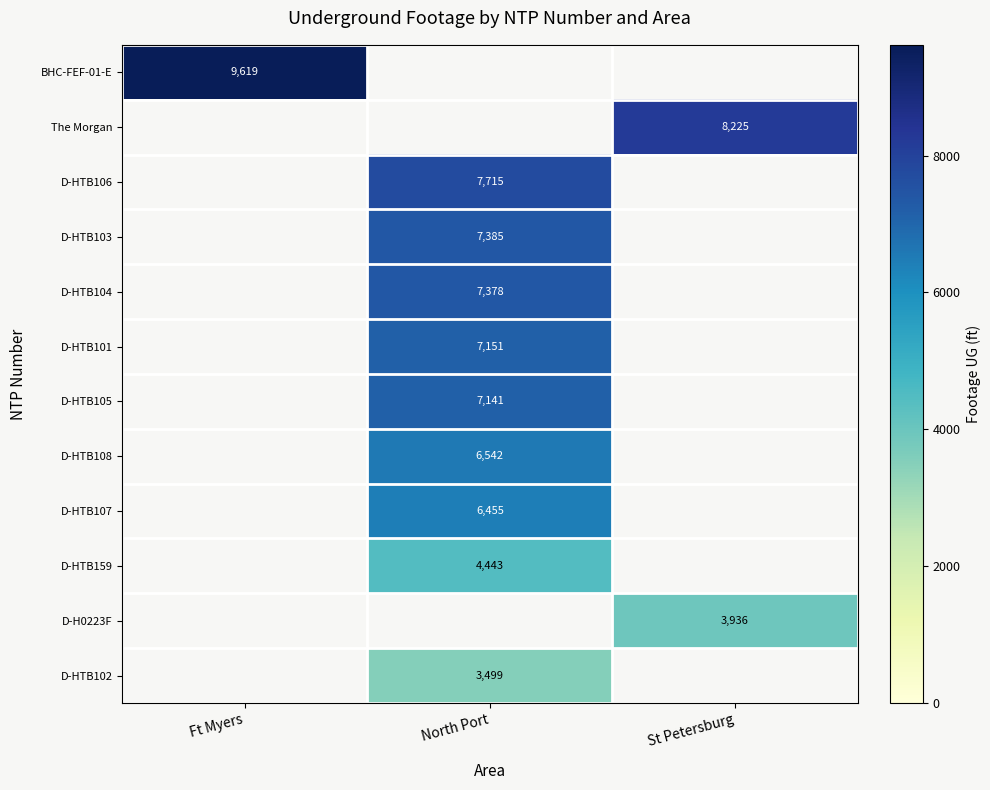

Which label corresponds to the smallest value in the chart?

North Port